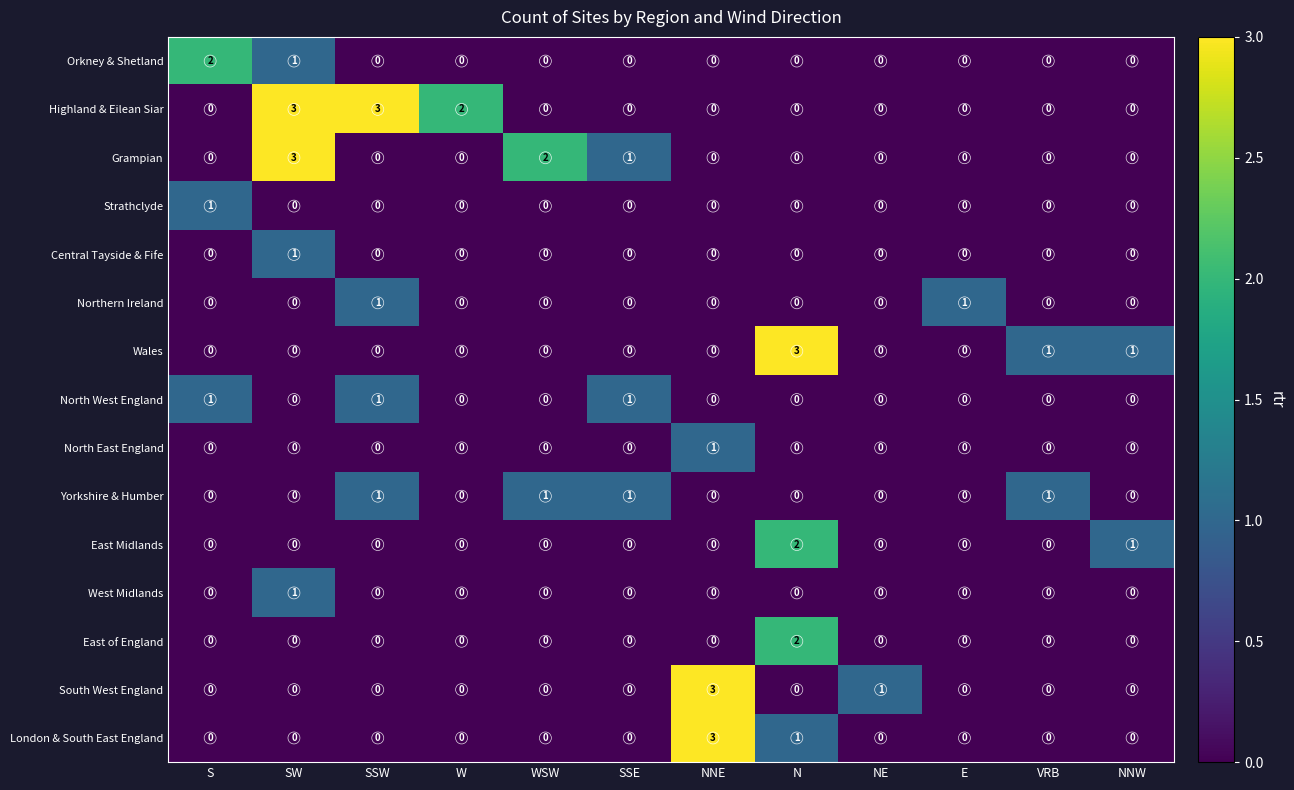

How many Grampian values are between 0 and 1?

10